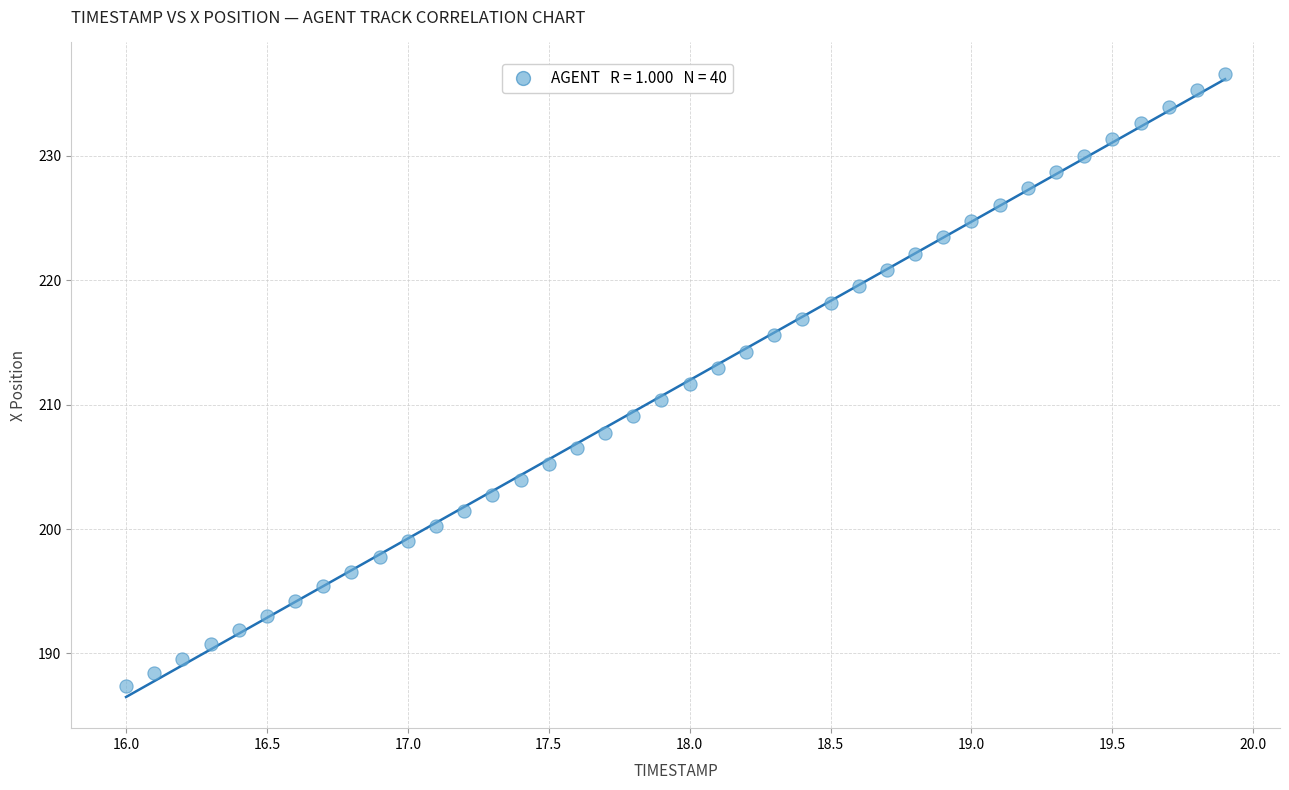

What is the range of Y values (max minus min)?

49.3